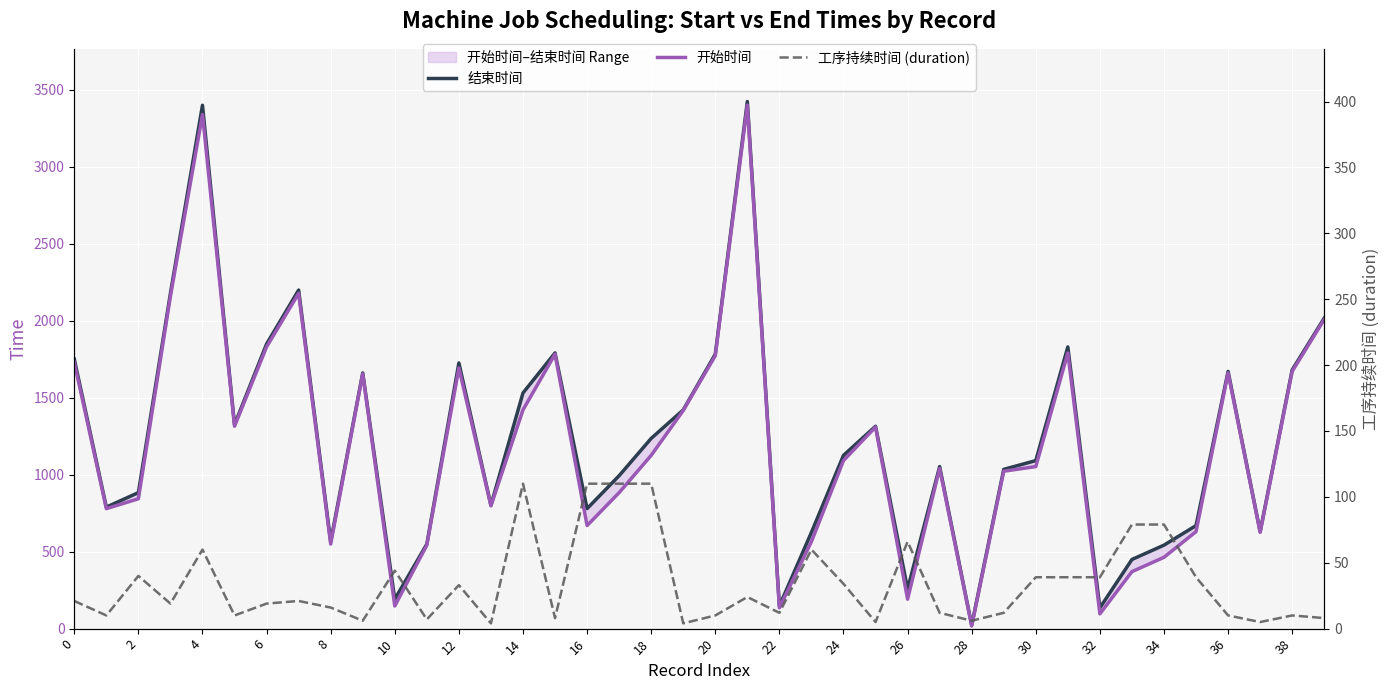

What are all the series names shown in the legend?

结束时间, 开始时间, 工序持续时间 (duration)